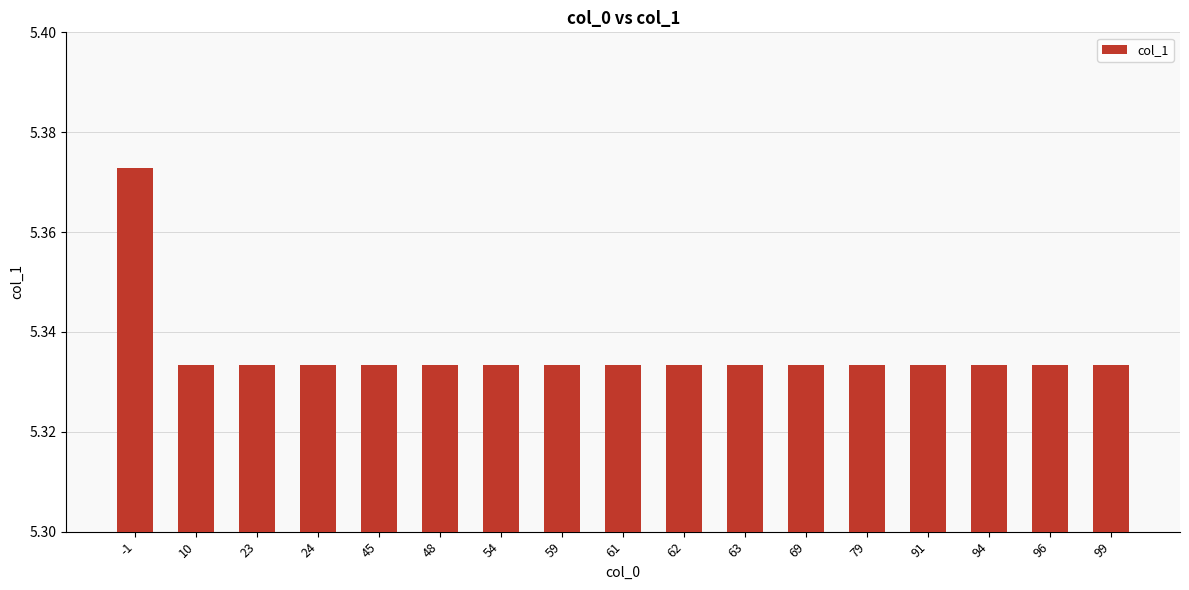

What is the sum of all values?

90.7